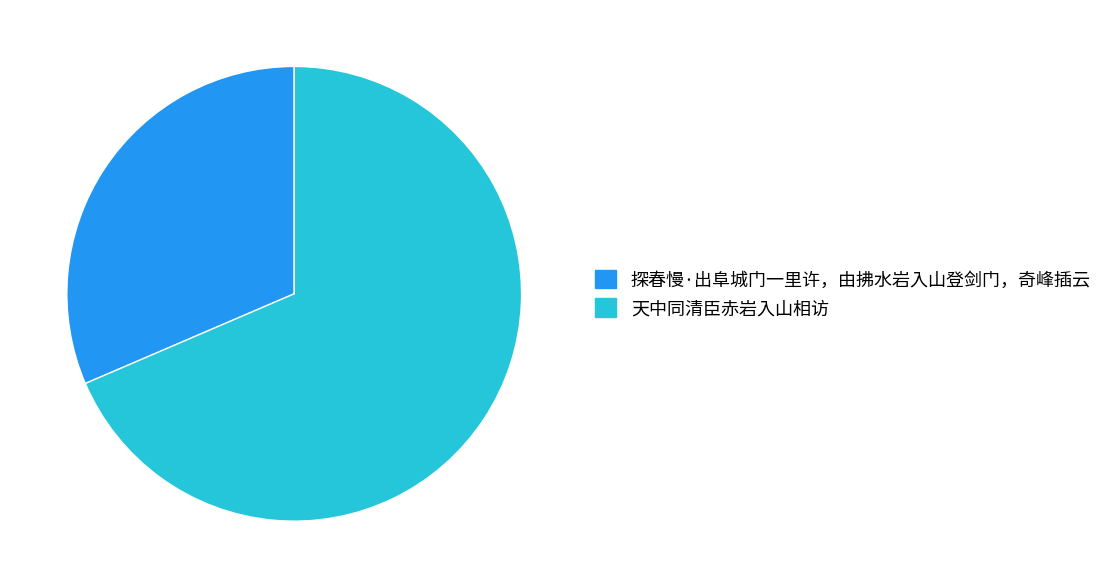

Approximately how many times larger is the value at 探春慢·出阜城门一里许，由拂水岩入山登剑门，奇峰插云 compared to 天中同清臣赤岩入山相访?

0.5